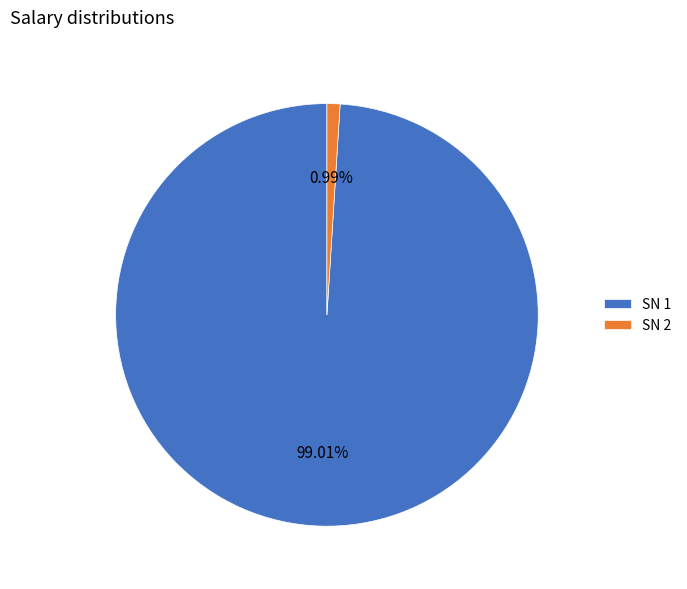

Is the sum of SN 2 and SN 1 greater than half?

Yes